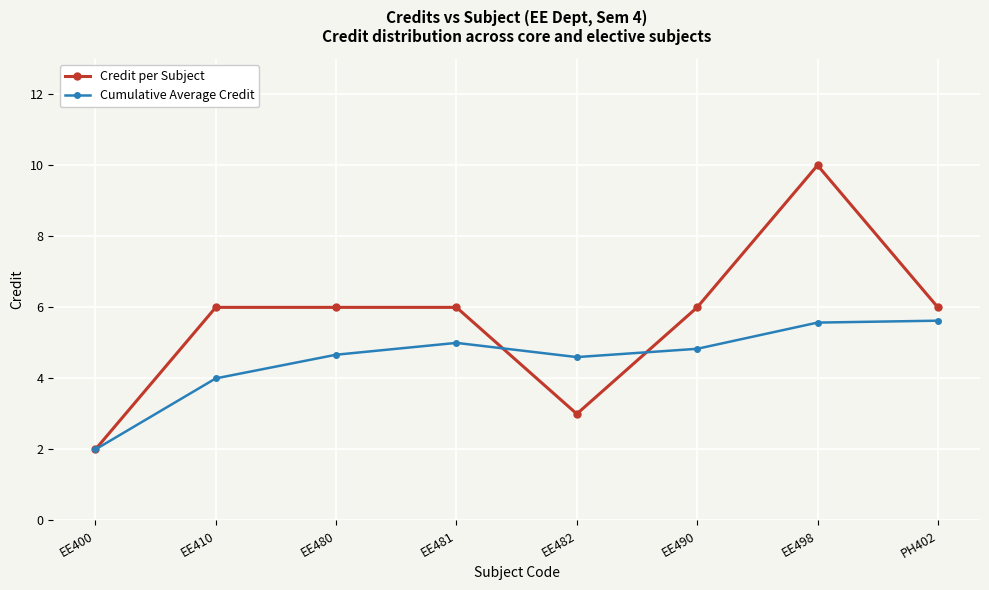

Reading left to right, what are all the values shown in this chart?

Credit per Subject: 2.0	6.0	6.0	6.0	3.0	6.0	10.0	6.0
Cumulative Average Credit: 2.0	4.0	4.7	5.0	4.6	4.8	5.6	5.6